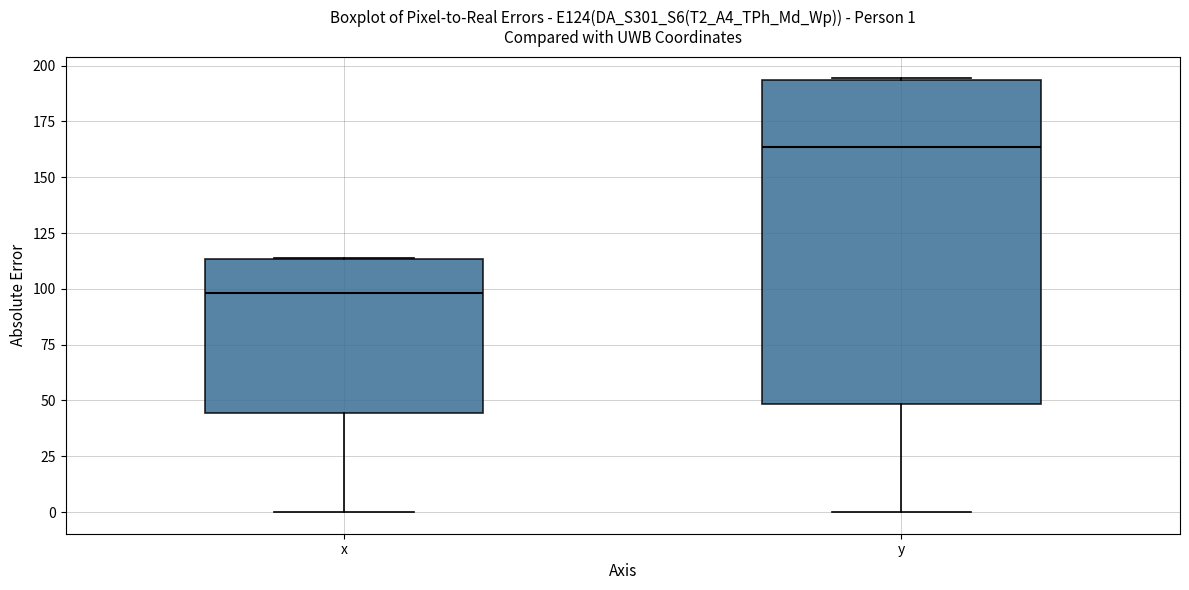

Comparing the boxes themselves (not the whiskers), which one is the tallest?

y